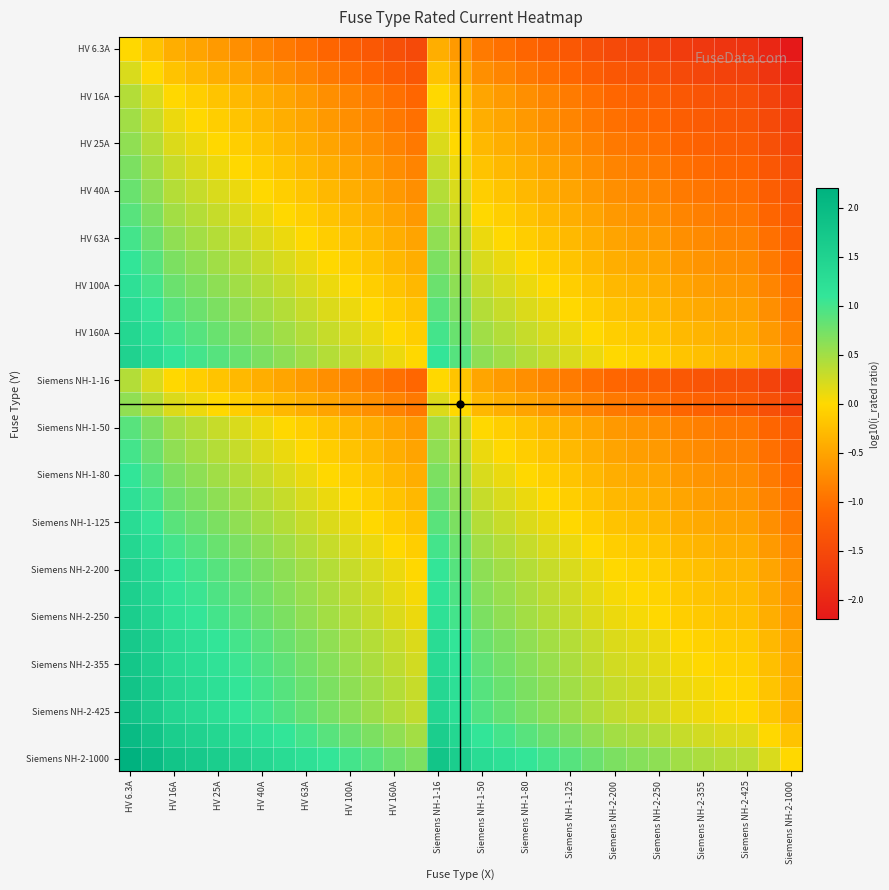

How many data points does each series have?

31